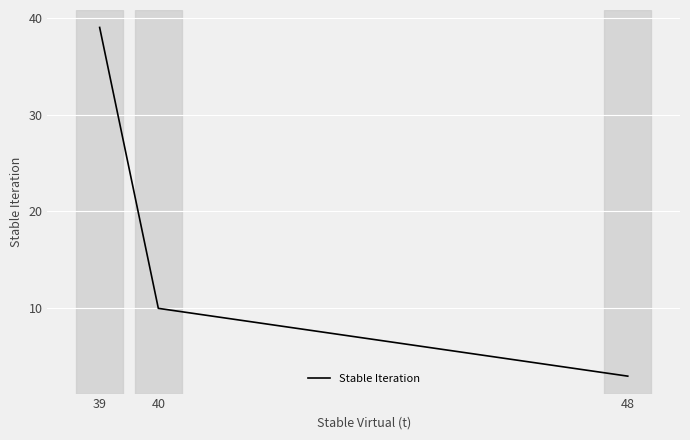

Reading left to right, extract all data points from this chart.

39	10	3